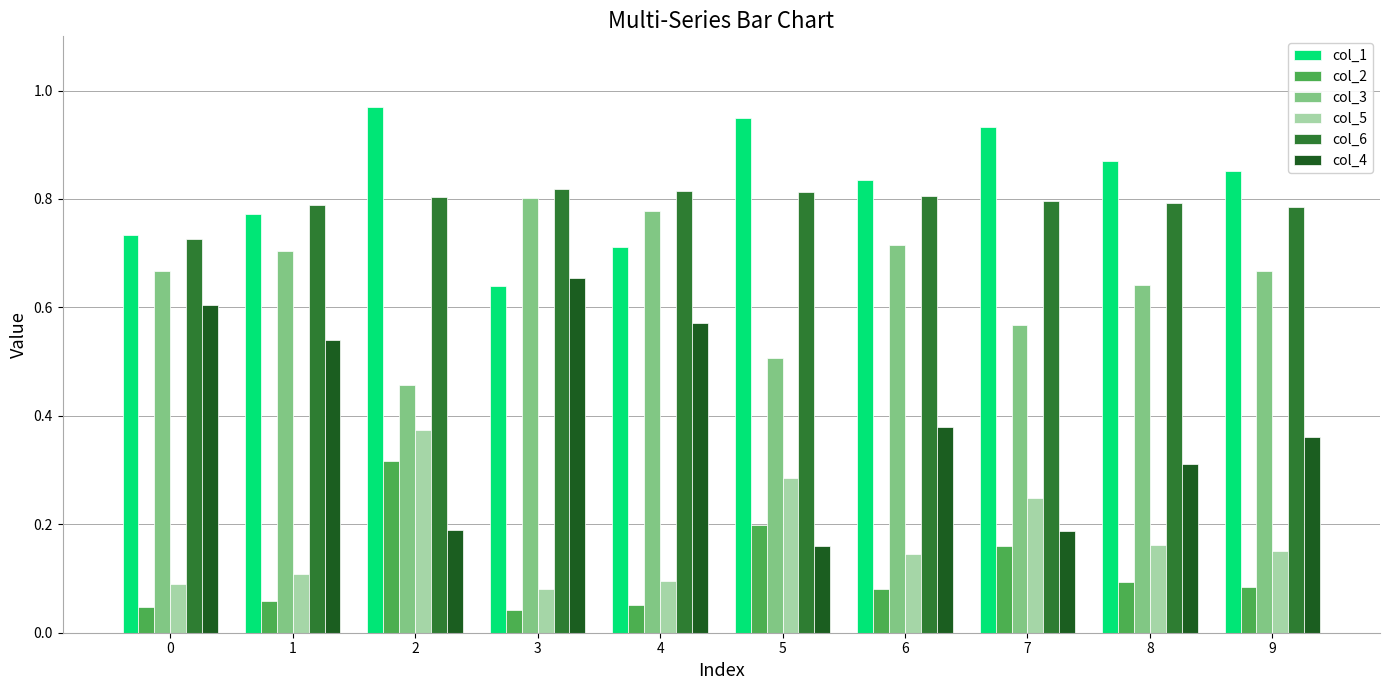

What is the sum of all col_1 values?

8.3